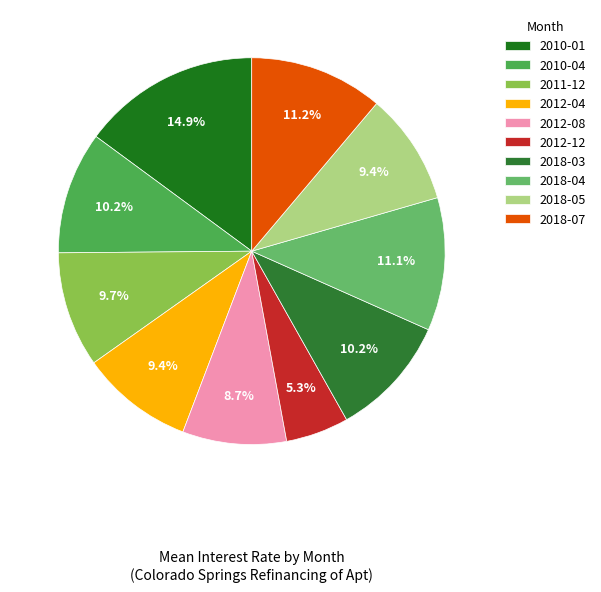

Count the number of slices in the pie.

10